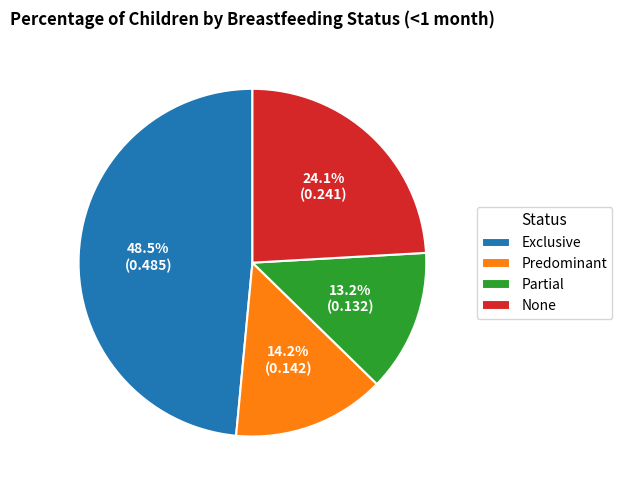

Rank the categories by value from lowest to highest.

Partial, Predominant, None, Exclusive